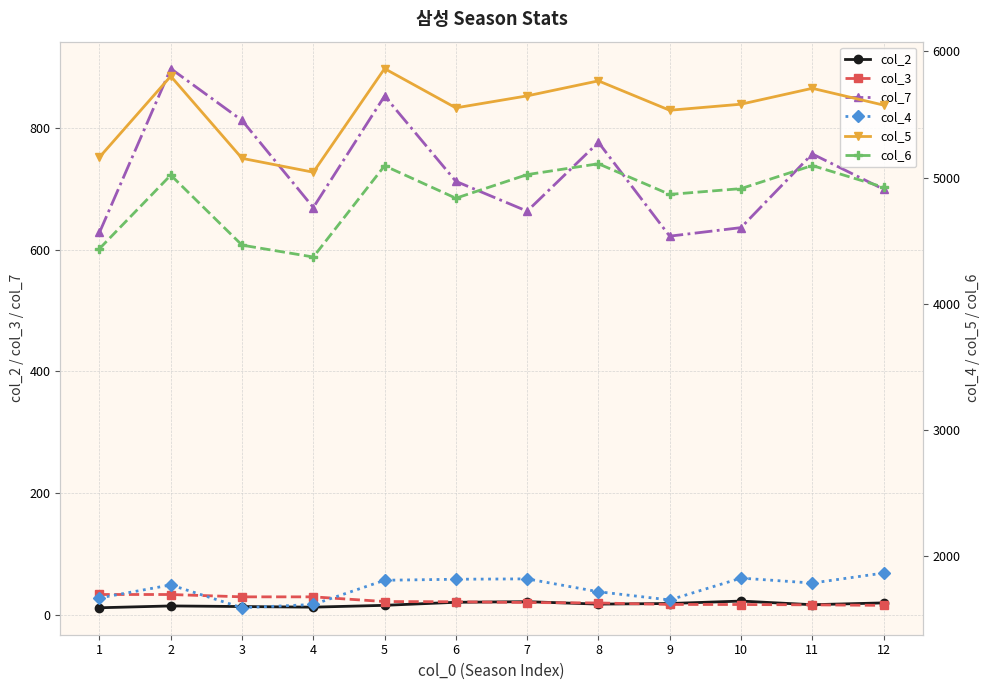

True or false: col_7 and col_3 cross at least once.

False